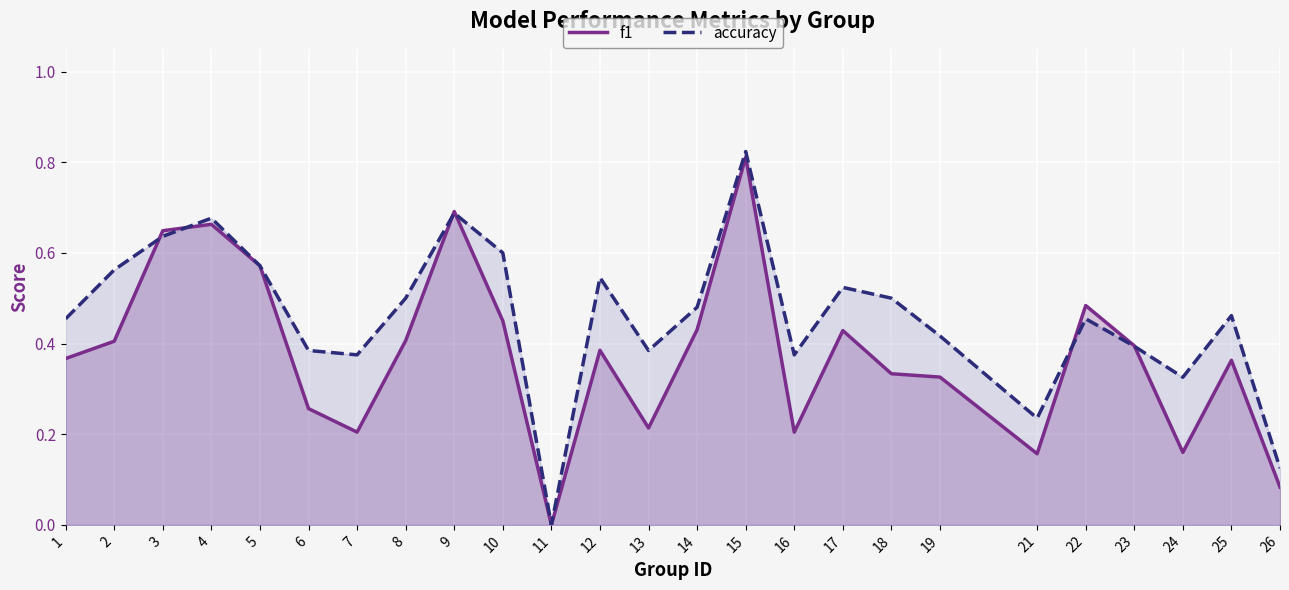

True or false: f1 and accuracy cross at least once.

True